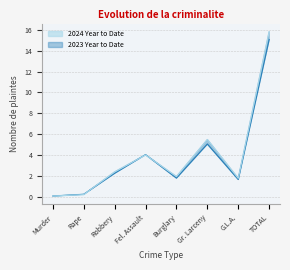

True or false: 2024 Year to Date has more than 0 points higher than both neighbors.

True